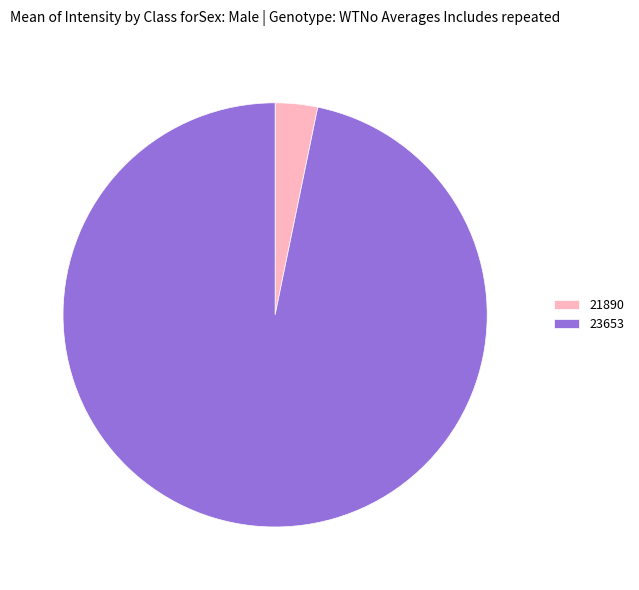

Rank the categories by value from lowest to highest.

21890, 23653